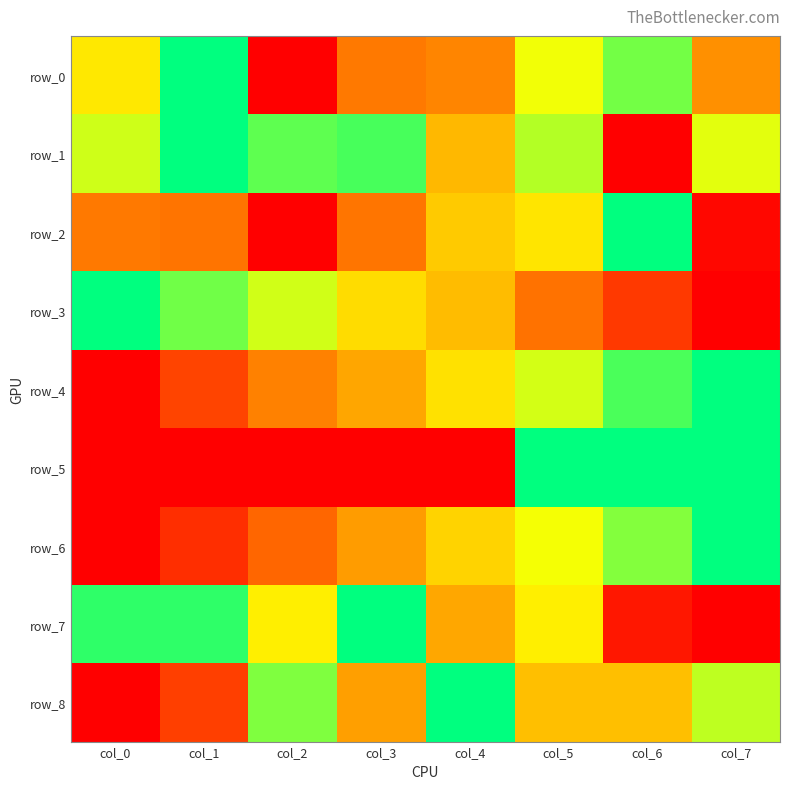

Reading left to right, extract all data points from this chart.

row_0: 0.6	1.0	0.0	0.3	0.3	0.7	0.8	0.4
row_1: 0.7	1.0	0.9	0.9	0.5	0.8	0.0	0.7
row_2: 0.3	0.3	0.0	0.3	0.5	0.6	1.0	0.0
row_3: 1.0	0.9	0.7	0.6	0.5	0.3	0.2	0.0
row_4: 0.0	0.2	0.3	0.4	0.6	0.7	0.9	1.0
row_5: 0.0	0.0	0.0	0.0	0.0	1.0	1.0	1.0
row_6: 0.0	0.1	0.3	0.4	0.6	0.7	0.8	1.0
row_7: 0.9	0.9	0.6	1.0	0.4	0.6	0.1	0.0
row_8: 0.0	0.2	0.8	0.4	1.0	0.5	0.5	0.8